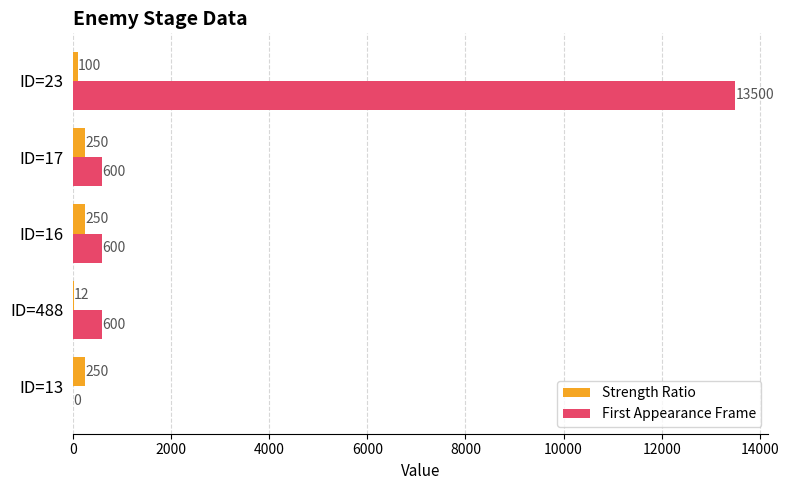

True or false: First Appearance Frame has a value of 163 at ID=16.

False